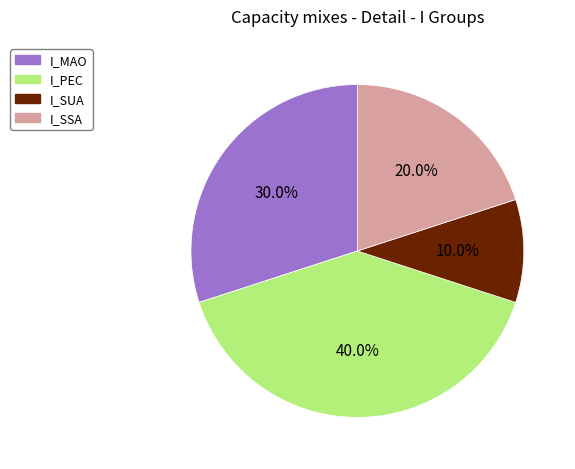

To the nearest percent, what portion does I_SSA represent?

20%